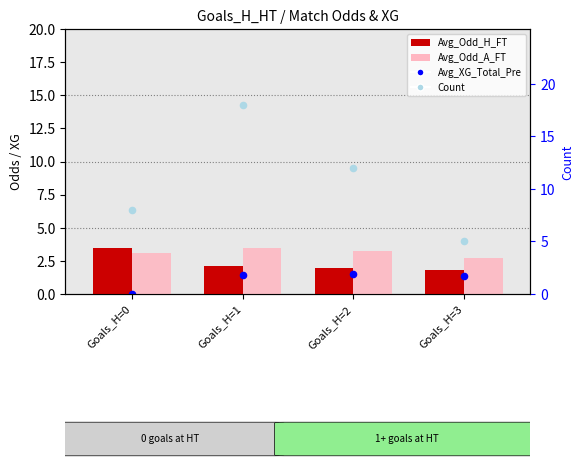

Which series contains the highest Y value?

Count